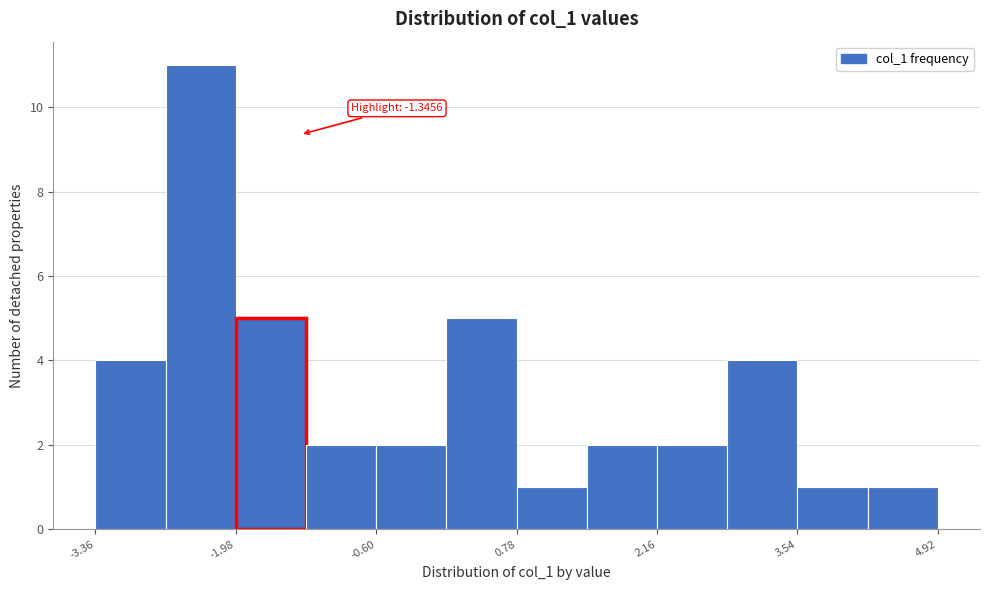

Around what value on the x-axis is the tallest bar? Give the approximate position of its centre, as read against the axis.

-2.4